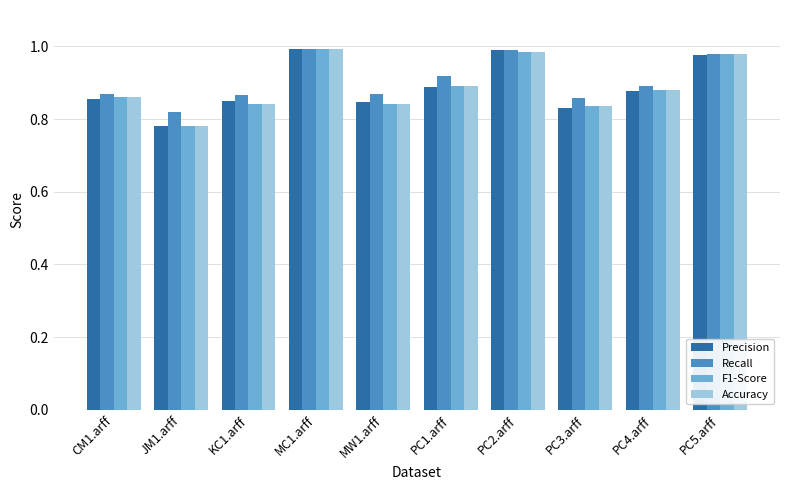

What is the sum of all Accuracy values?

8.9